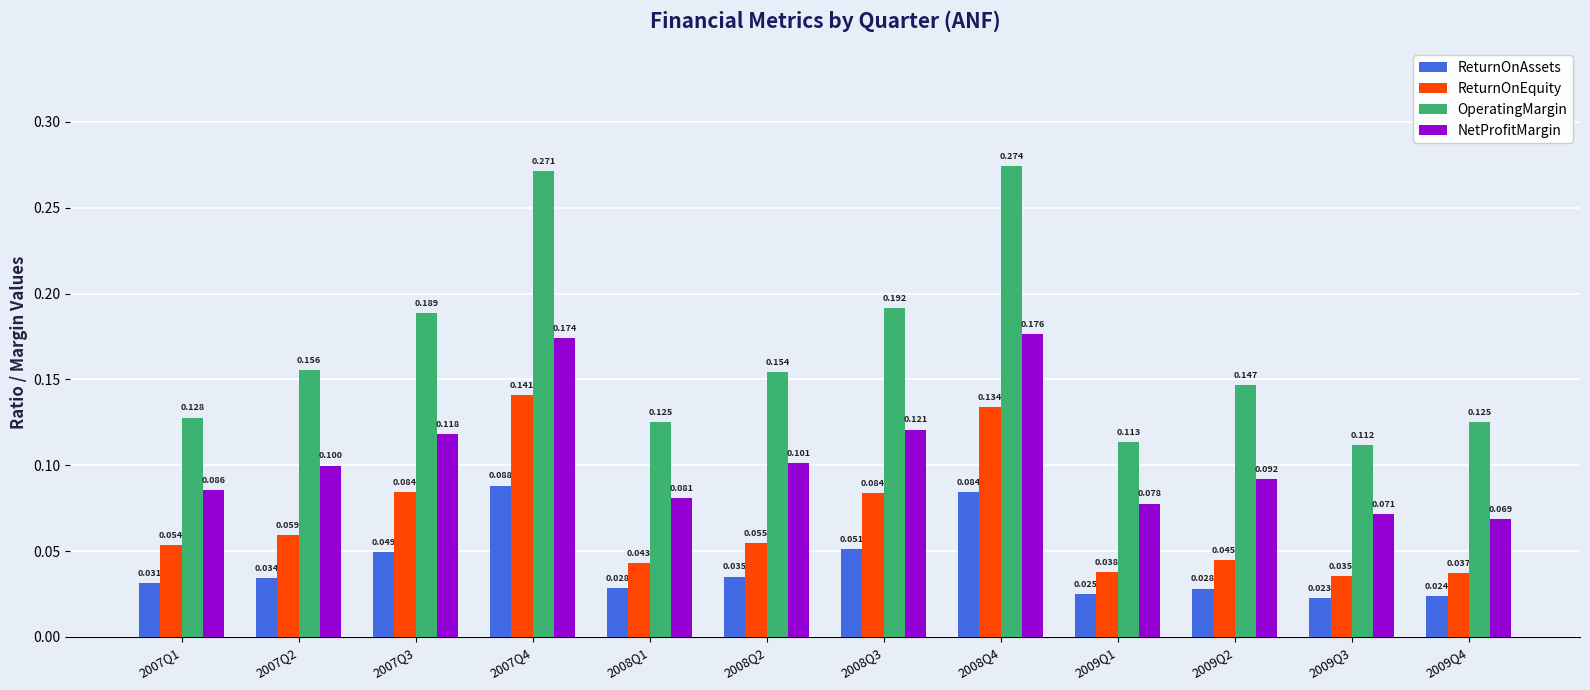

The value of ReturnOnEquity at 2008Q3 is 0.0. True or false?

False